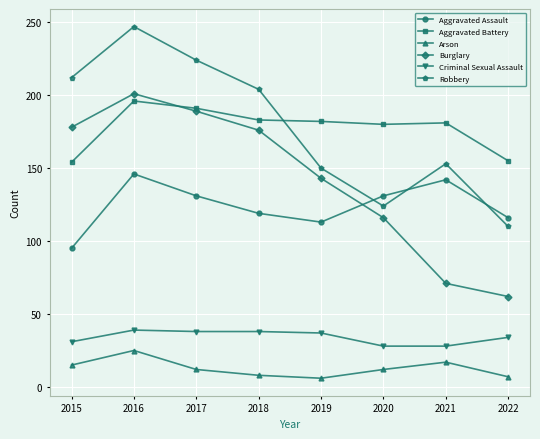

How many interior local peaks does the Robbery series have?

2